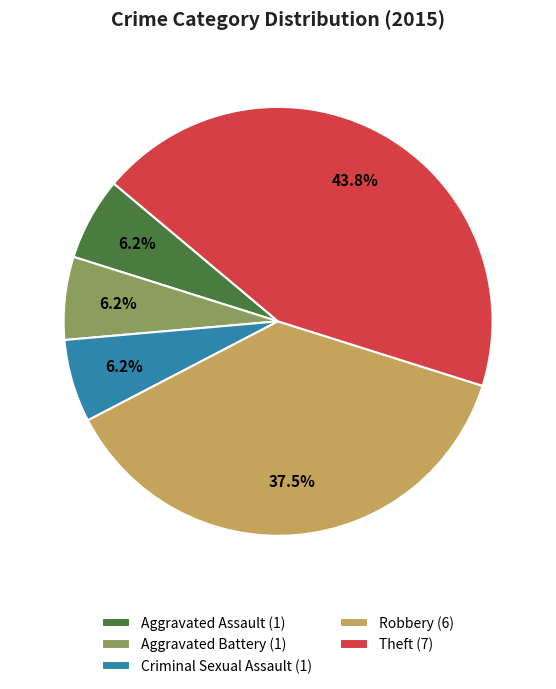

Approximately how many times larger is the value at Aggravated Assault compared to Robbery?

0.2